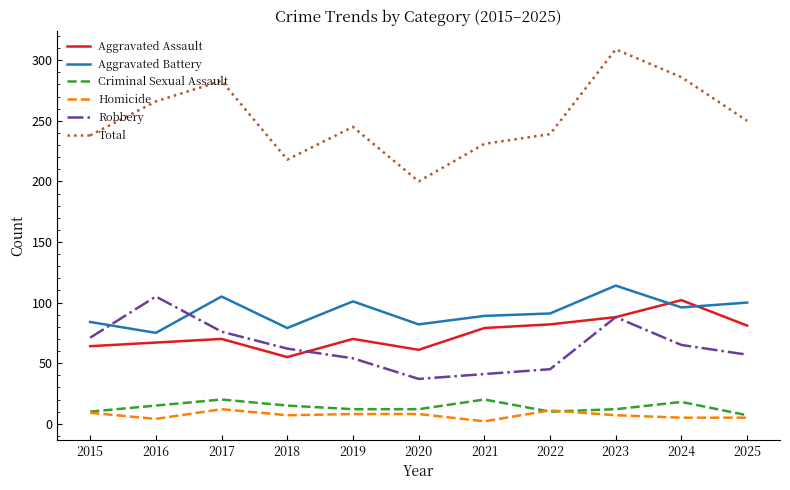

What is the sum of the Homicide values at 2021 and 2023?

9